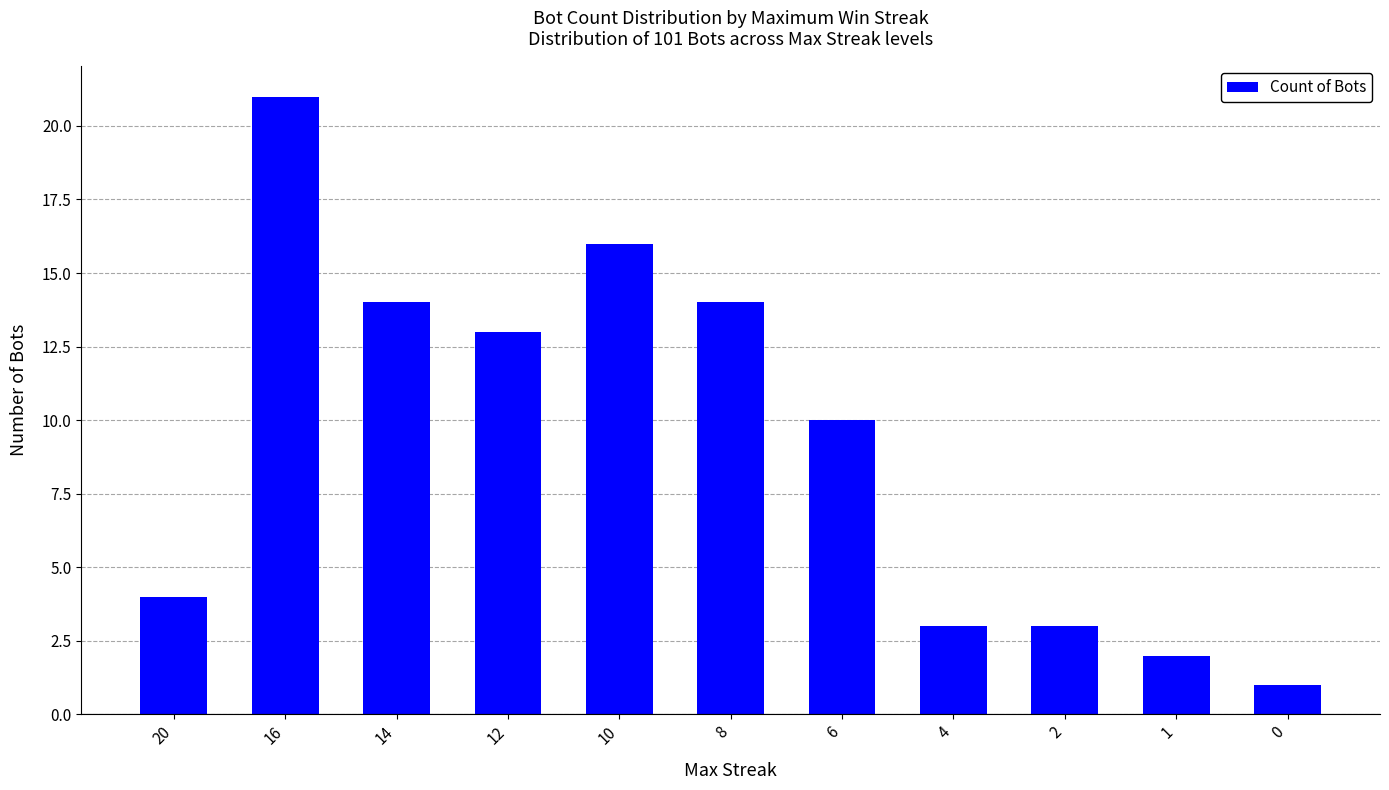

Which has a higher value, 0 or 6?

6